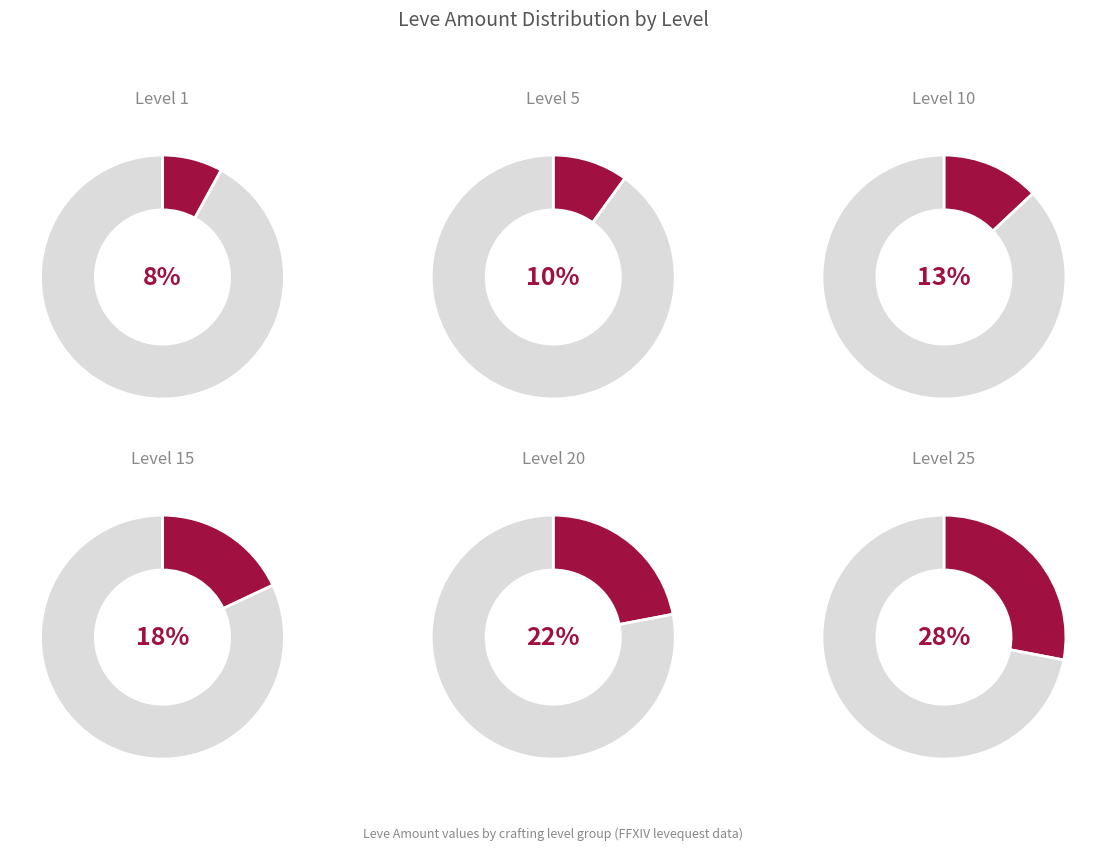

Does Level 10 account for over 50% of the chart?

No